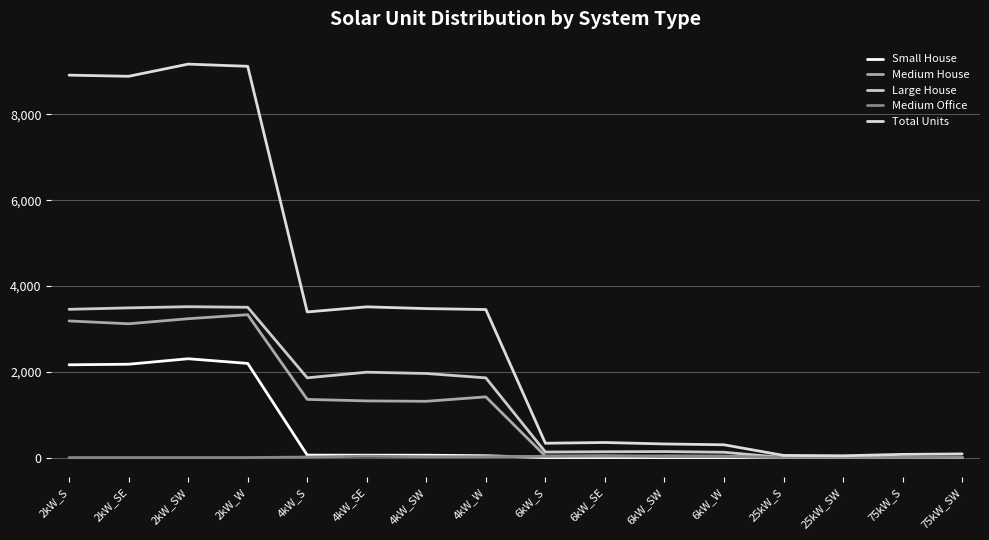

What is the sum of the Medium Office values at 4kW_SW and 6kW_S?

50